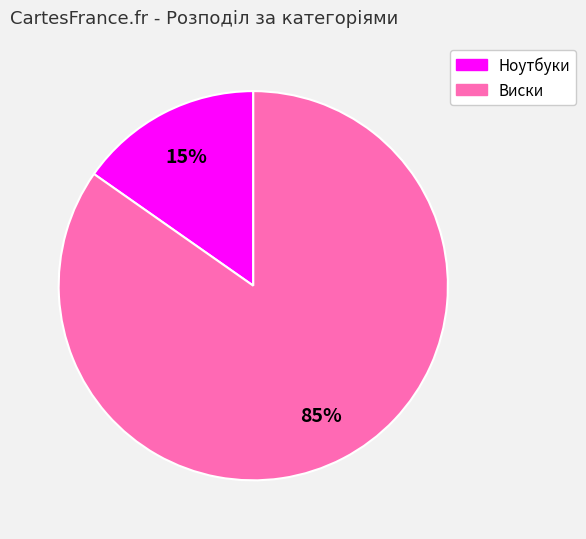

To the nearest percent, what portion does Виски represent?

85%